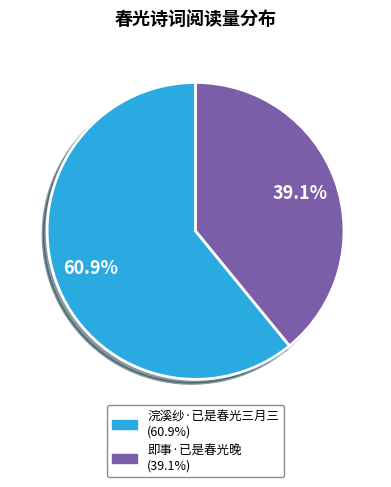

Count the number of slices in the pie.

2